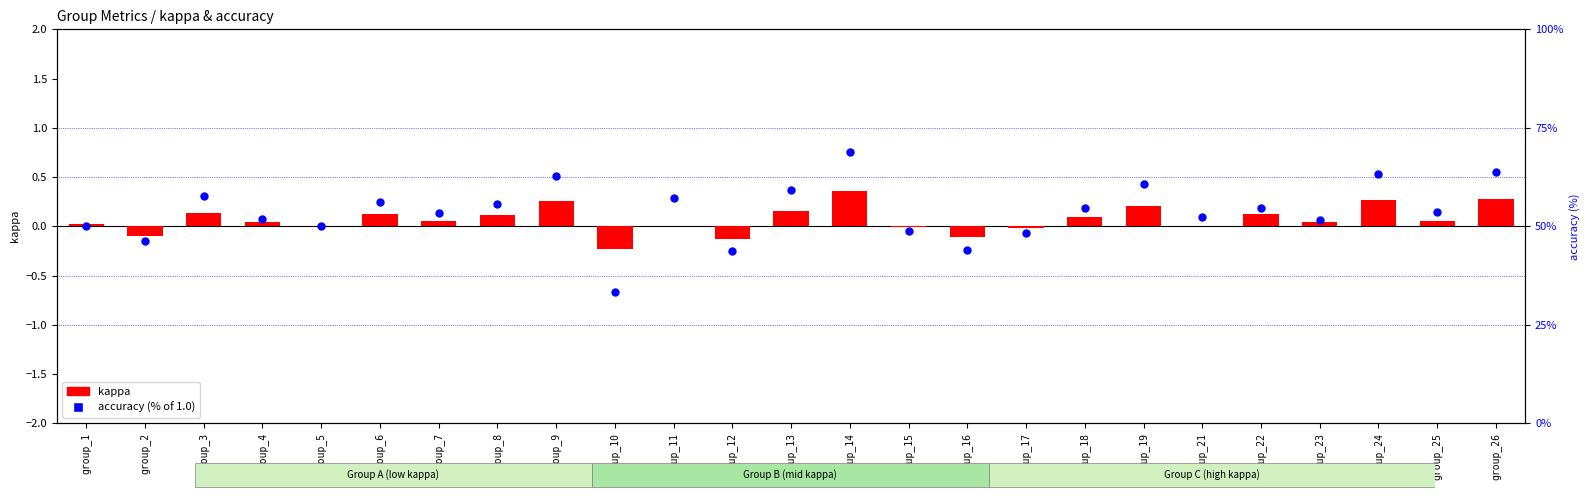

Is the value of kappa at group_9 greater than the value of accuracy (%) at group_23?

No